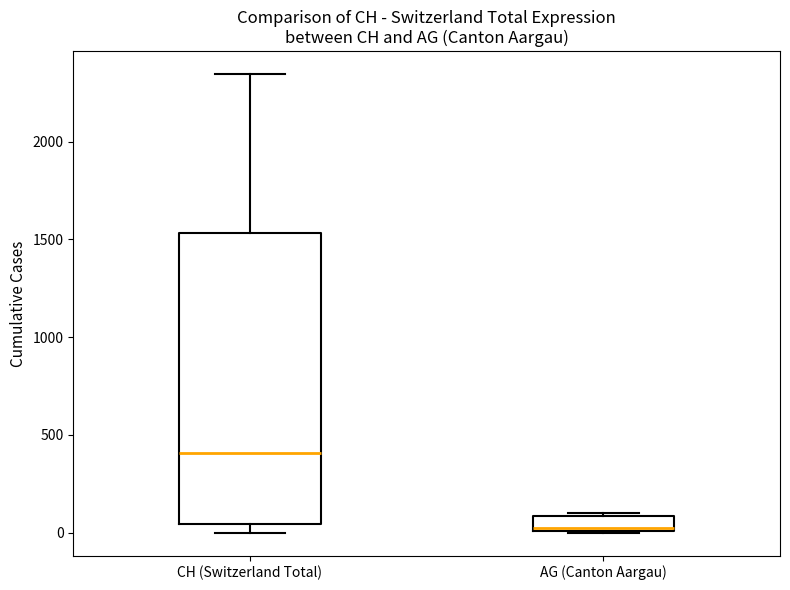

Where is the lower edge of the box for AG (Canton Aargau) on the y-axis? The values are not printed on the chart, so give them approximately, as read against the axis.

0